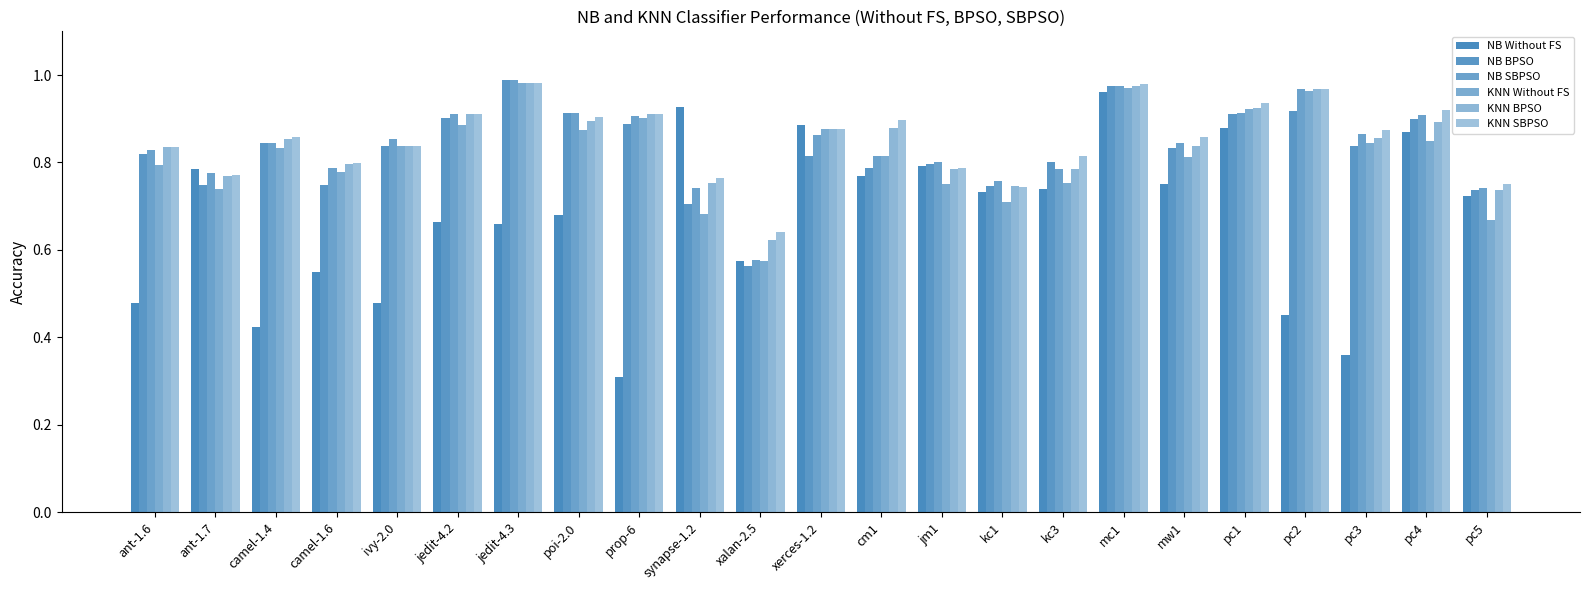

What is the label of the 20th bar from the right?

camel-1.6